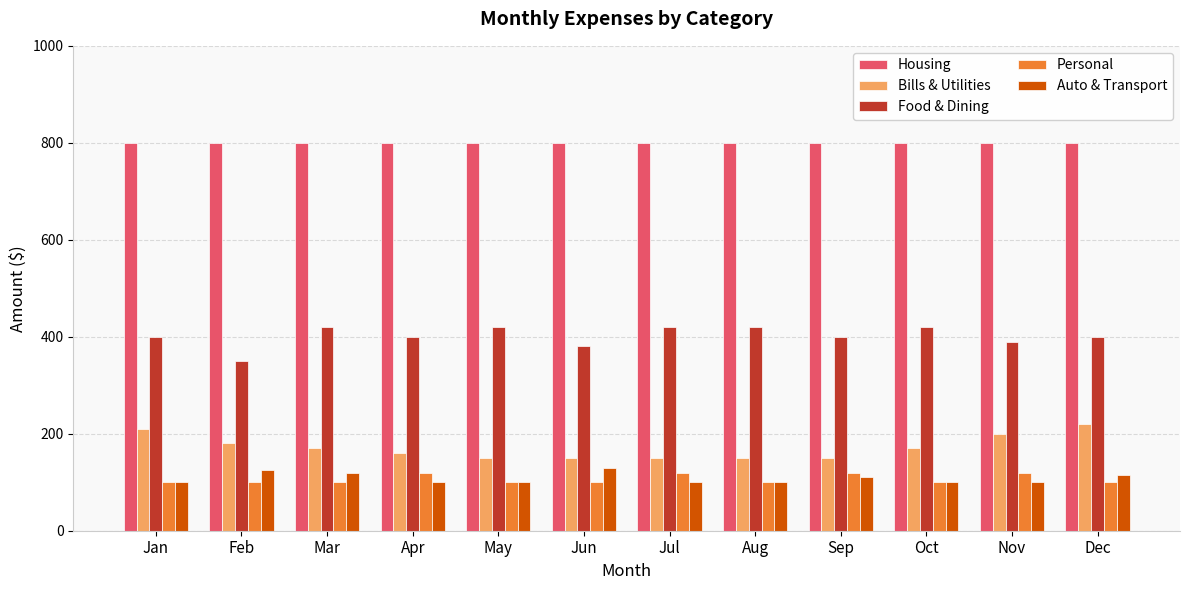

What is the sum of all Bills & Utilities values?

2060